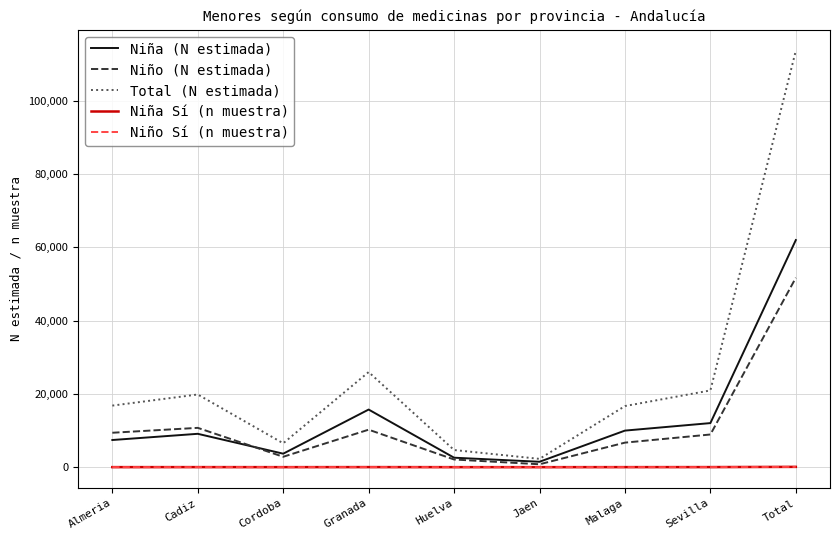

Which series has the largest total across all categories?

Total (N estimada)